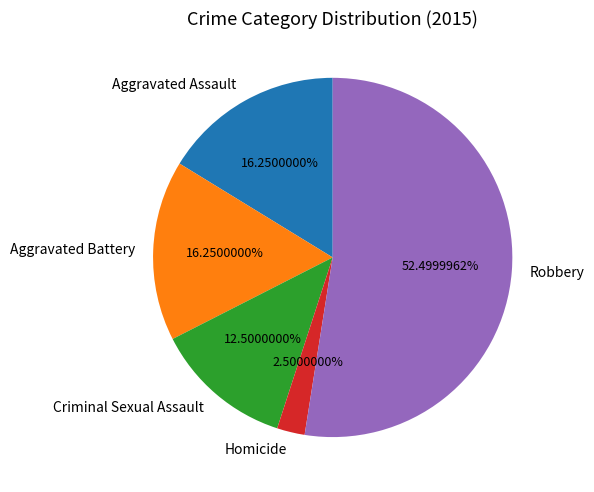

What is the largest slice in the pie chart?

Robbery